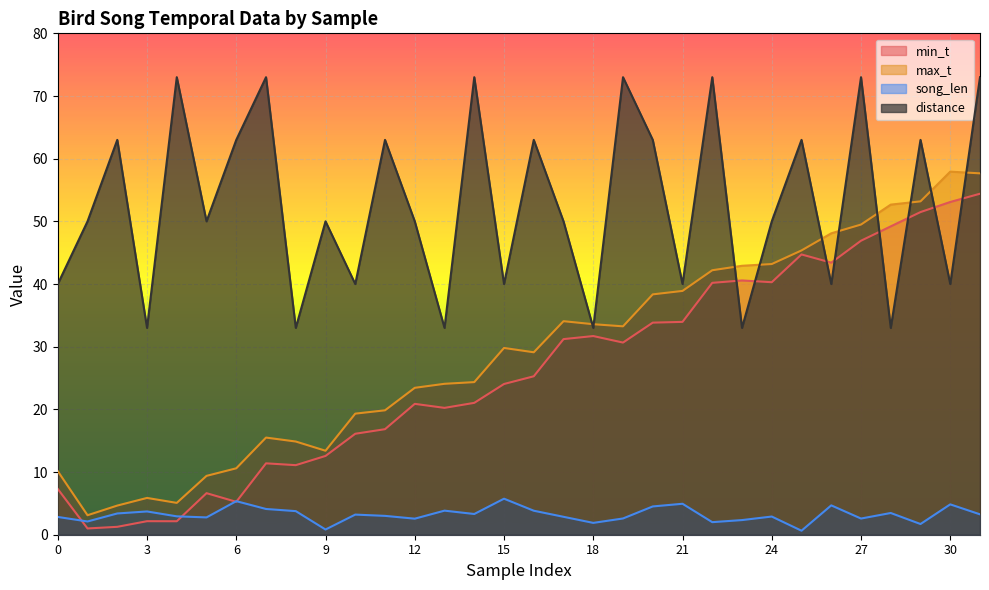

List the labels in order of distance value, largest first.

4, 7, 14, 19, 22, 27, 31, 2, 6, 11, 16, 20, 25, 29, 1, 5, 9, 12, 17, 24, 0, 10, 15, 21, 26, 30, 3, 8, 13, 18, 23, 28